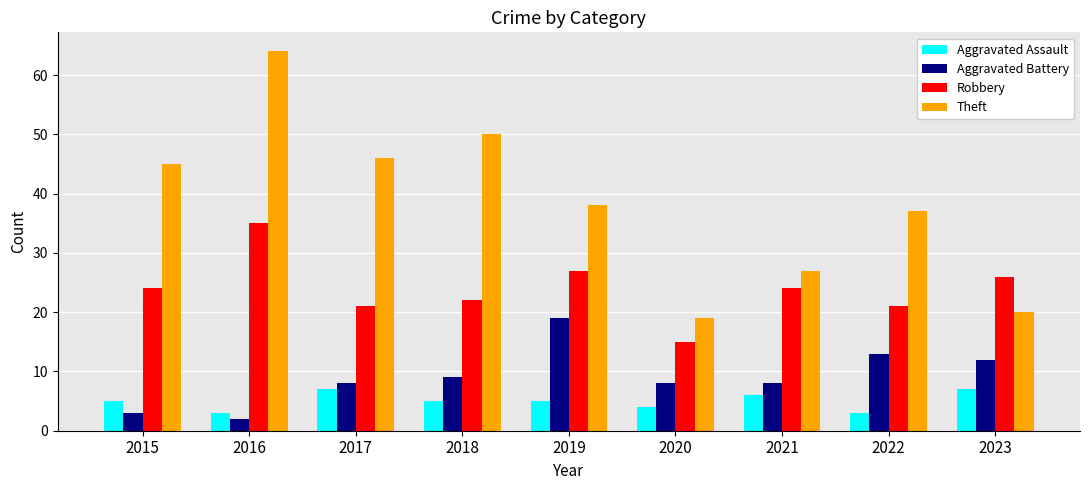

At how many categories does at least one series exceed 53?

1